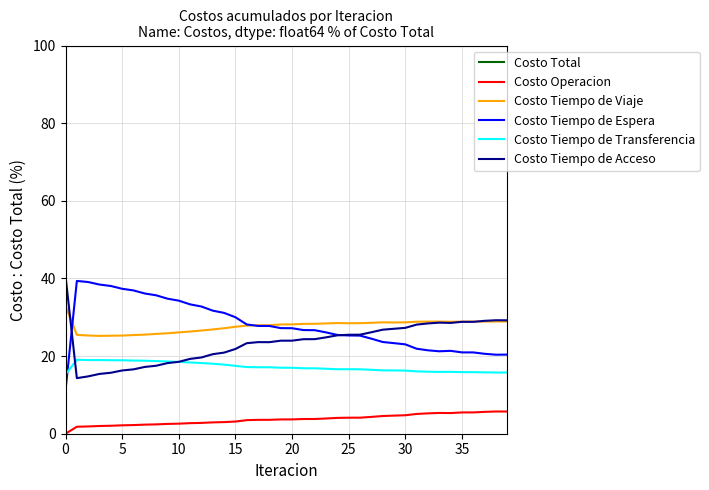

Does the chart have visible grid lines?

Yes